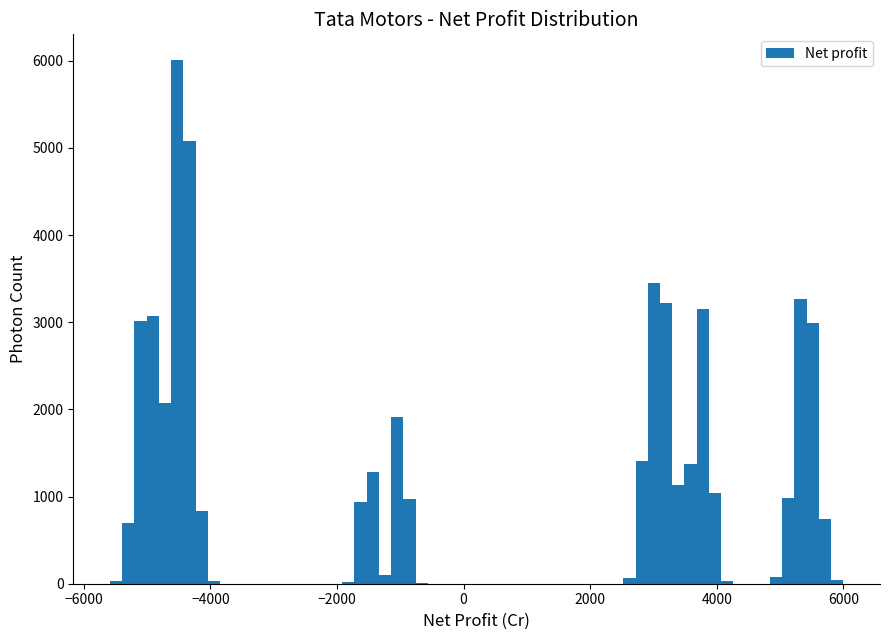

Read against the x-axis, roughly where is the centre of the tallest bar?

-4600